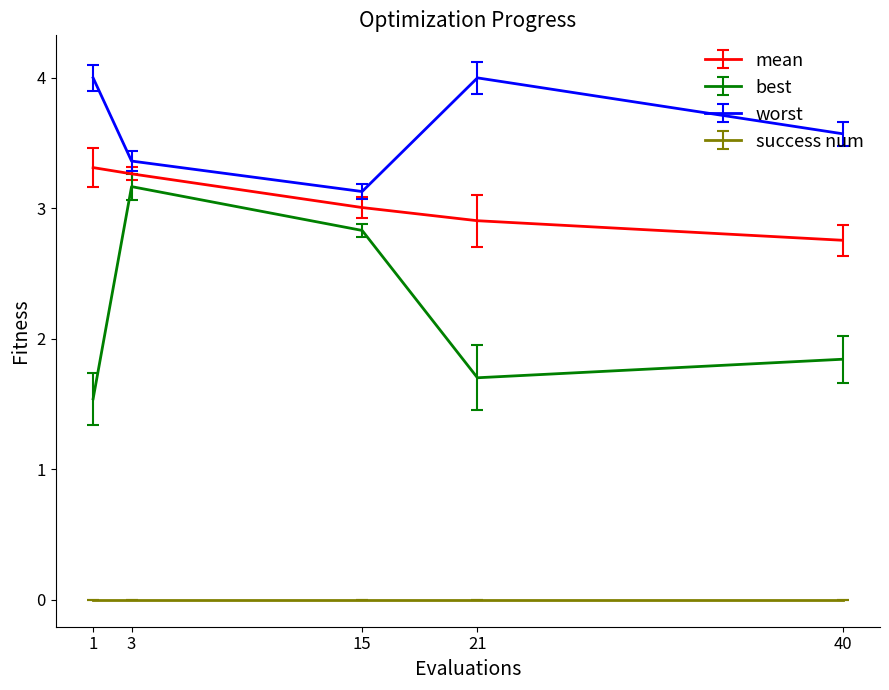

True or false: best and worst cross at least once.

False